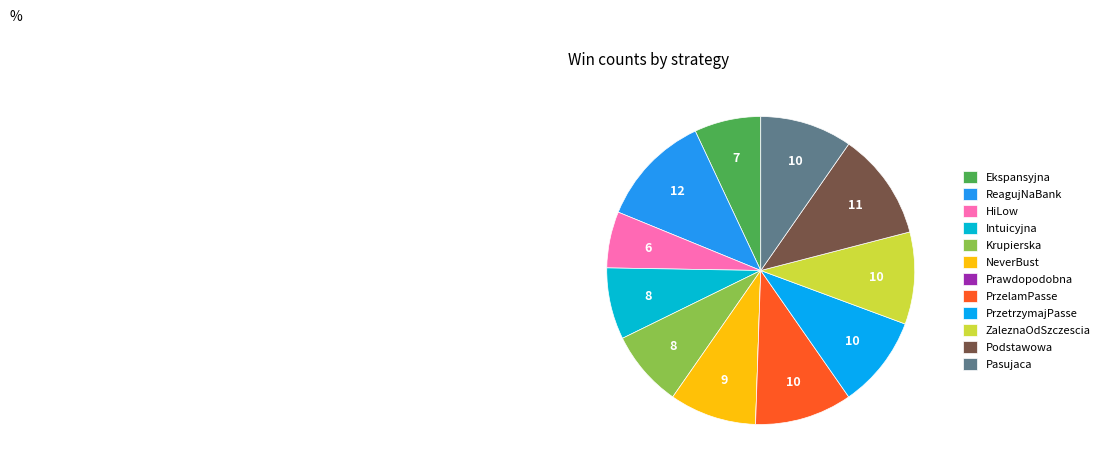

Count the number of slices in the pie.

12